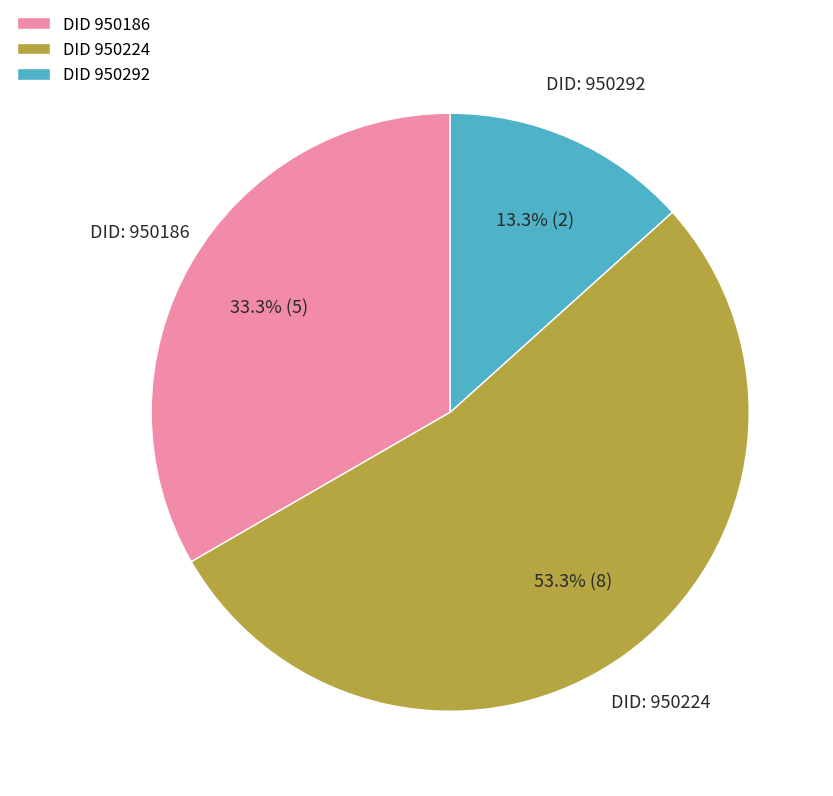

Between DID 950292 and DID 950186, which is larger?

DID 950186